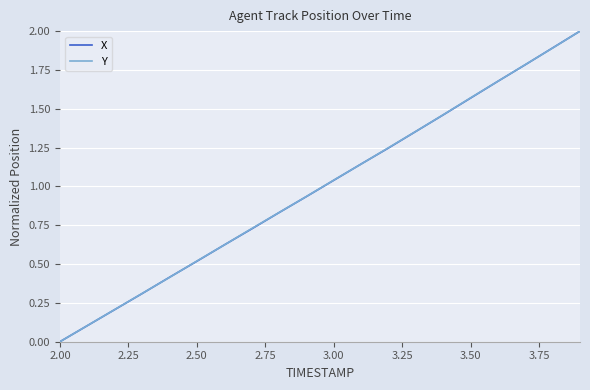

What is the maximum value for X?

2.0